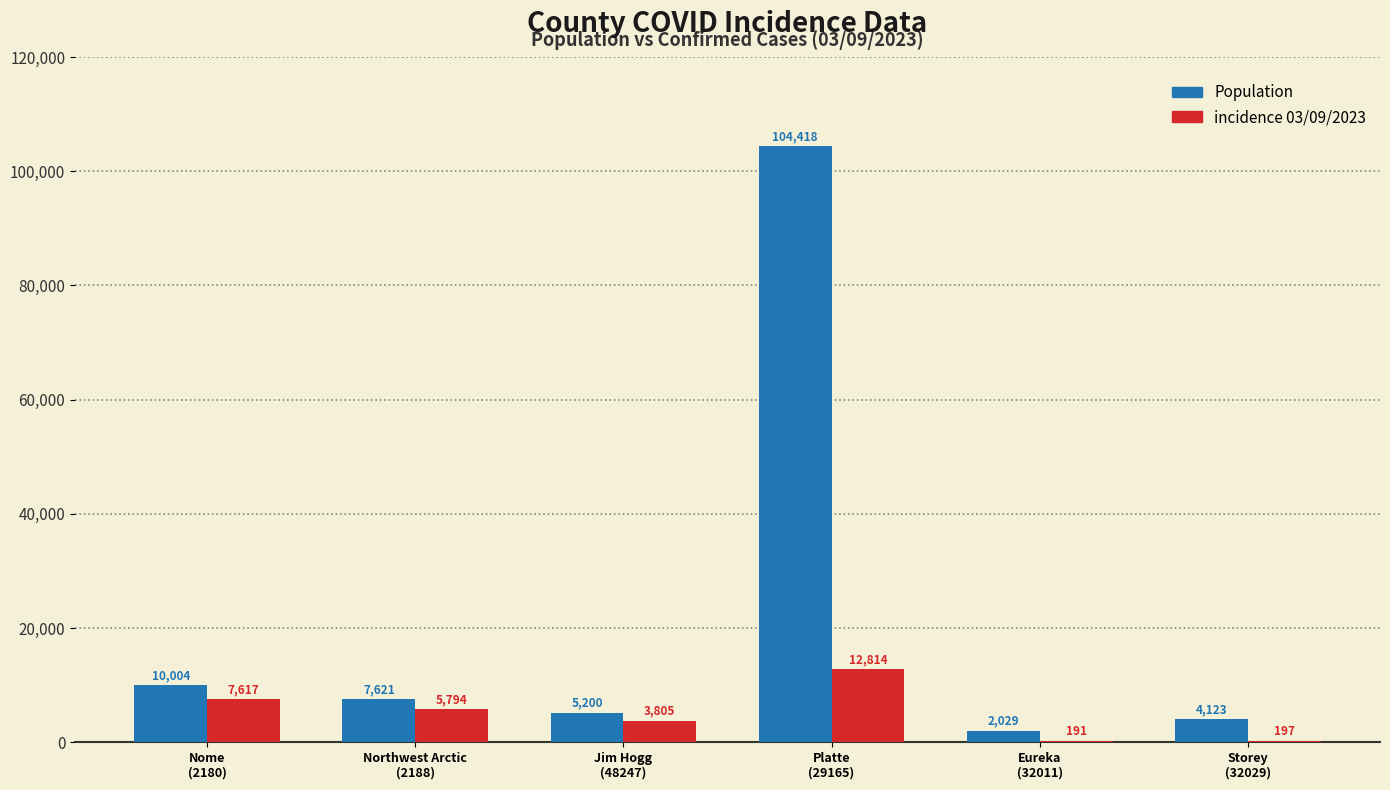

What is the sum of the incidence 03/09/2023 values at Platte
(29165) and Jim Hogg
(48247)?

16619